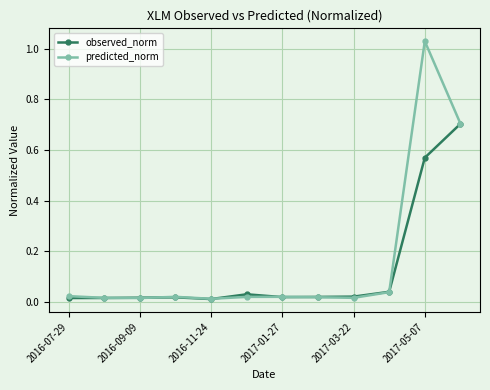

At how many categories does at least one series exceed 0?

12